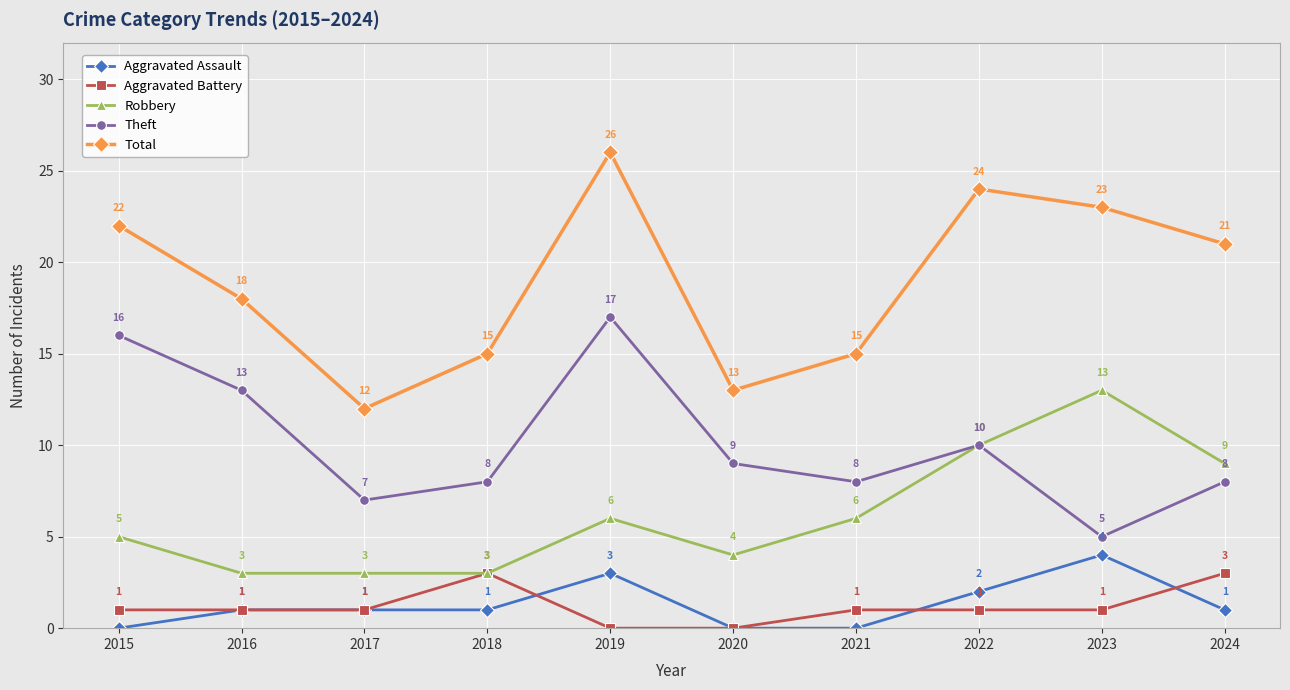

Where is Theft nearest to the value 11?

2022